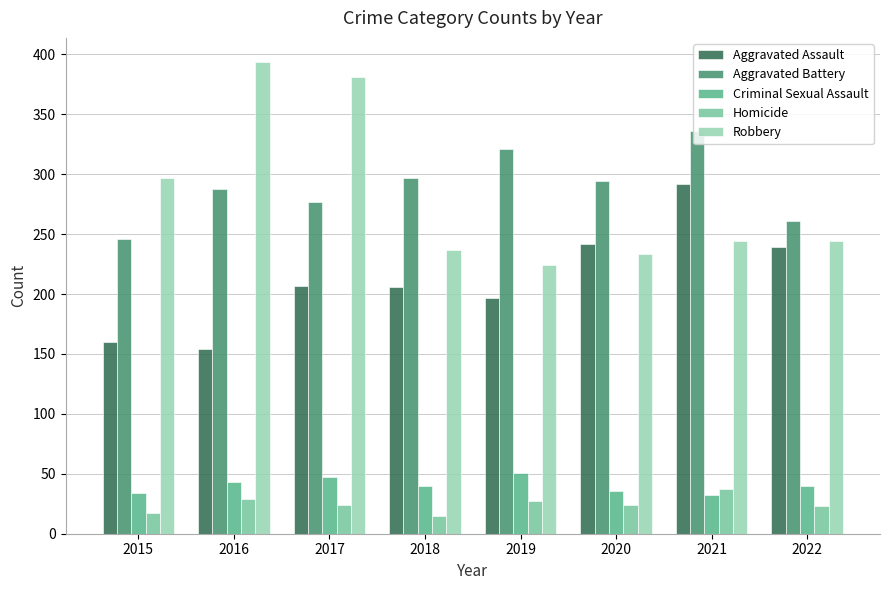

At how many categories does at least one series exceed 124?

8